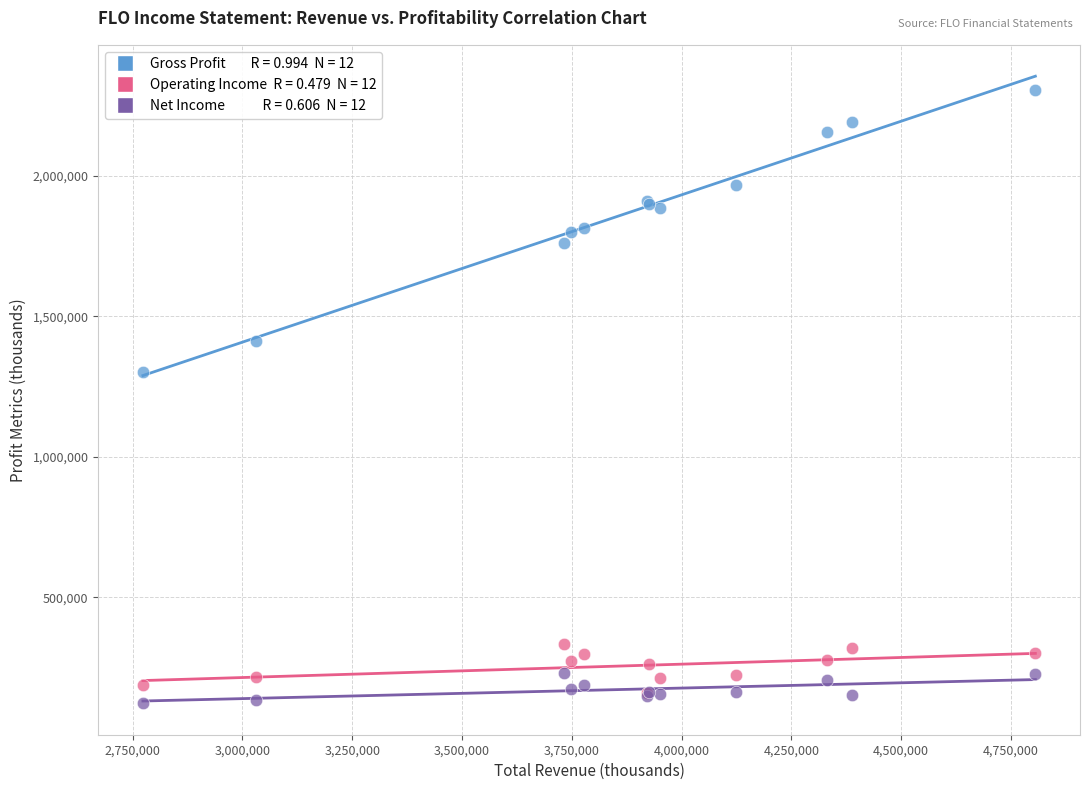

Across all series, what Y value is closest to 1213600?

1300200